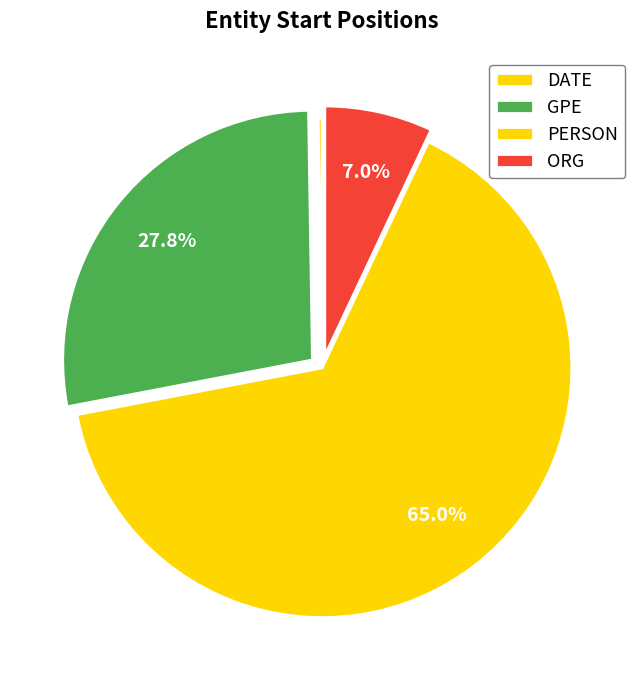

Is there any slice that represents more than half of the pie?

Yes